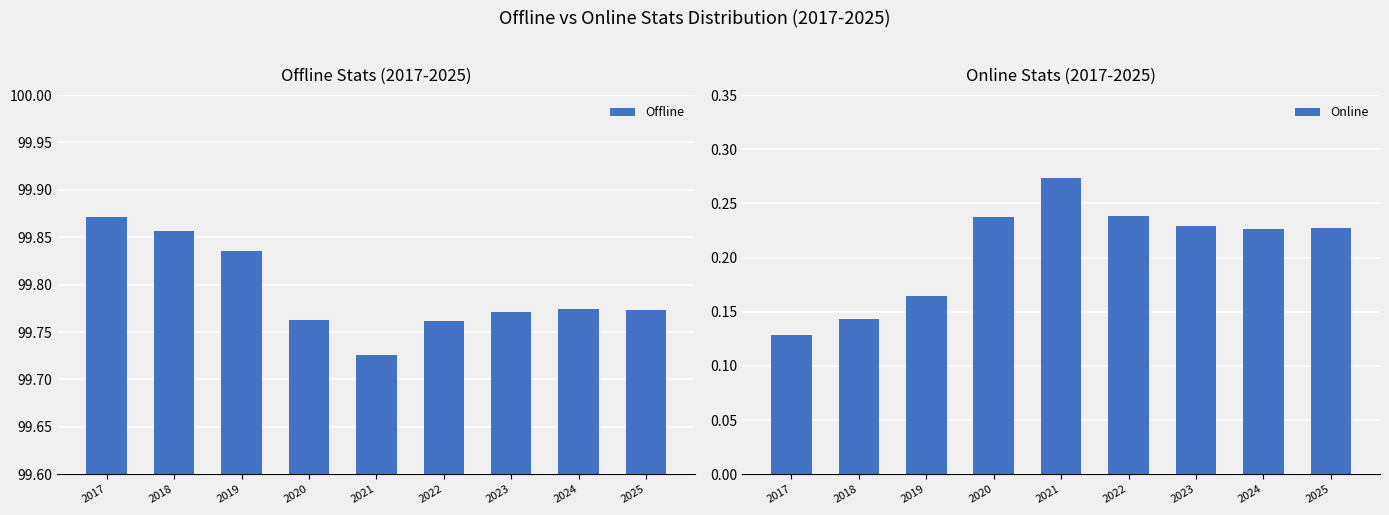

How many bars are there in total?

18